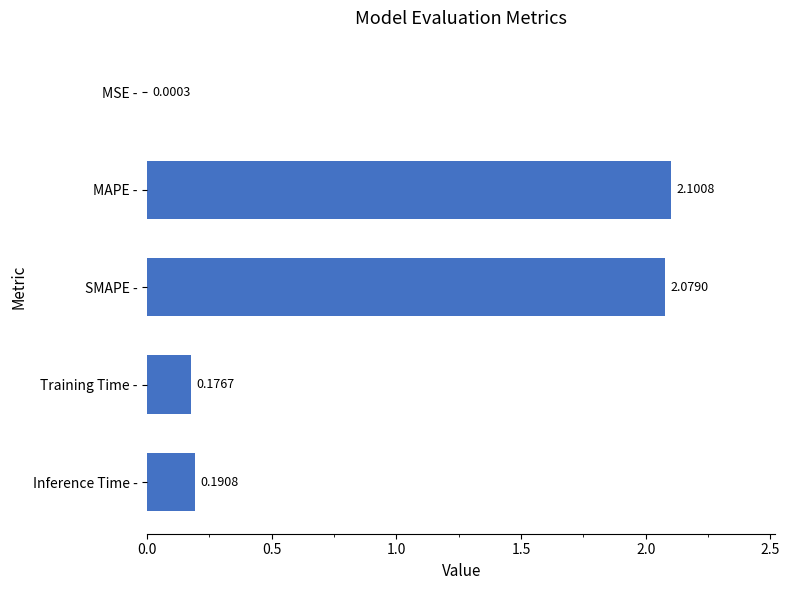

Which has a higher value, Training Time - or SMAPE -?

SMAPE -